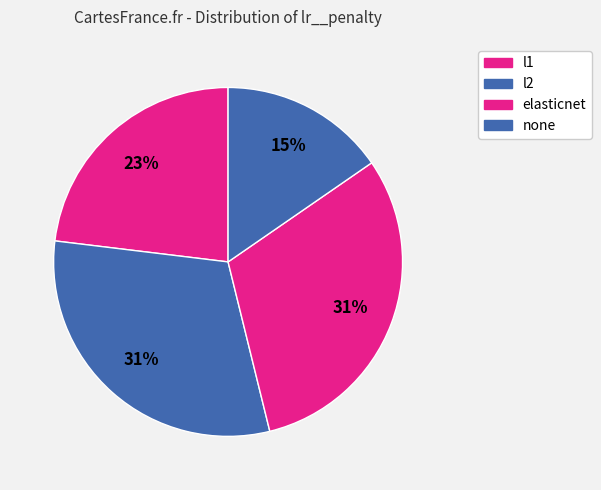

What is the total percentage of none and l1?

38.5%